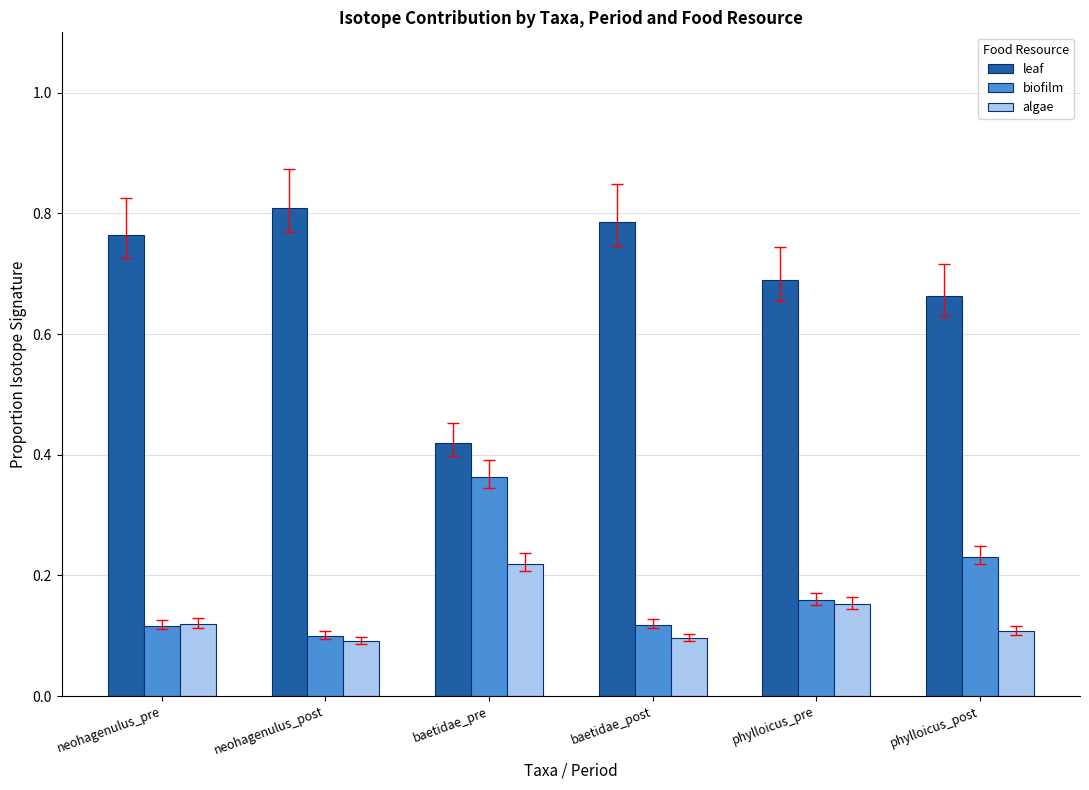

How many data points does each series have?

6